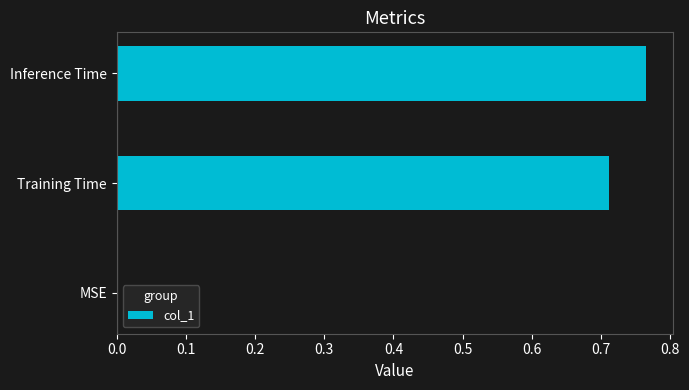

At which category does the chart reach its peak across all series?

Inference Time